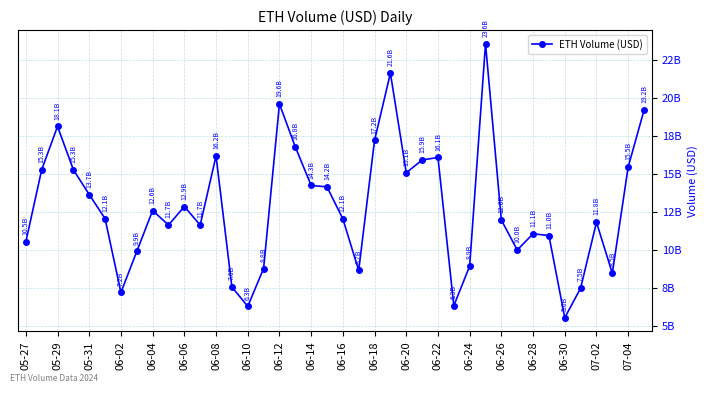

How many interior local peaks (higher than both neighbors) does the data have?

10